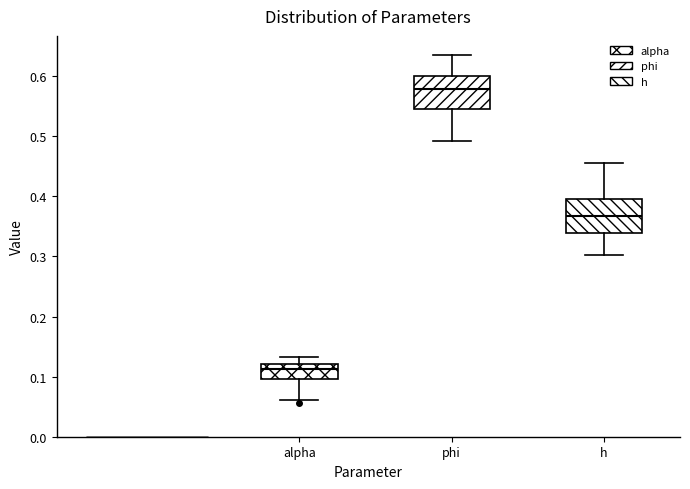

Reading left to right, read every box against the y-axis: the position of its median line, the range the box covers, and the ends of its whiskers. The values are not printed on the chart, so give them approximately, as read against the axis.

alpha: median 0.11, box 0.10 to 0.12, whiskers 0.06 to 0.13
phi: median 0.58, box 0.55 to 0.60, whiskers 0.49 to 0.64
h: median 0.37, box 0.34 to 0.40, whiskers 0.30 to 0.46